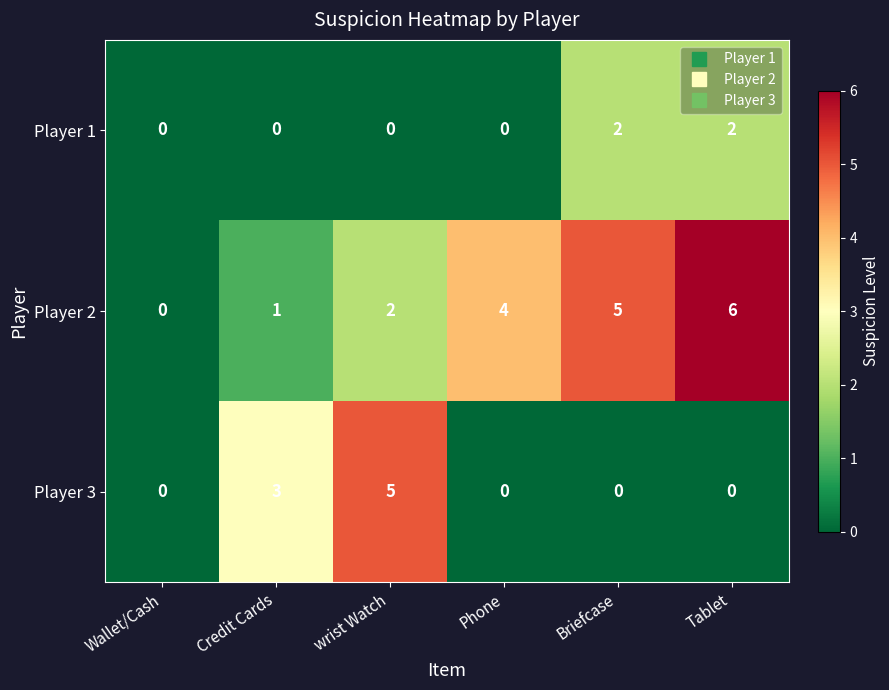

What is the total value across all series at Phone?

4